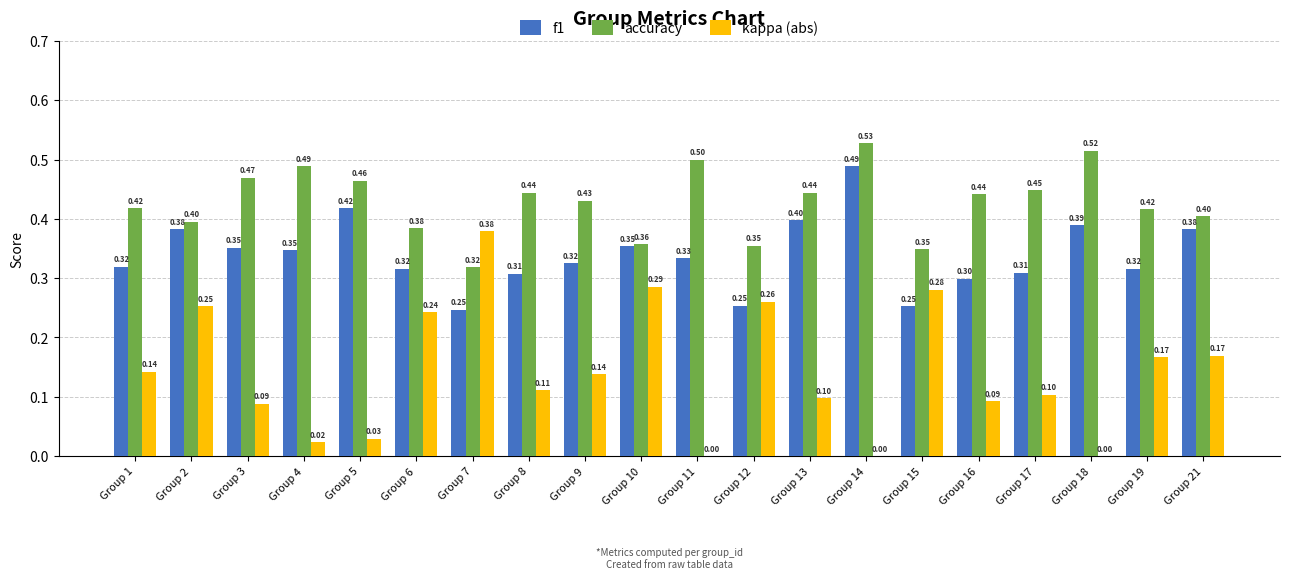

What is the sum of all kappa (abs) values?

2.9